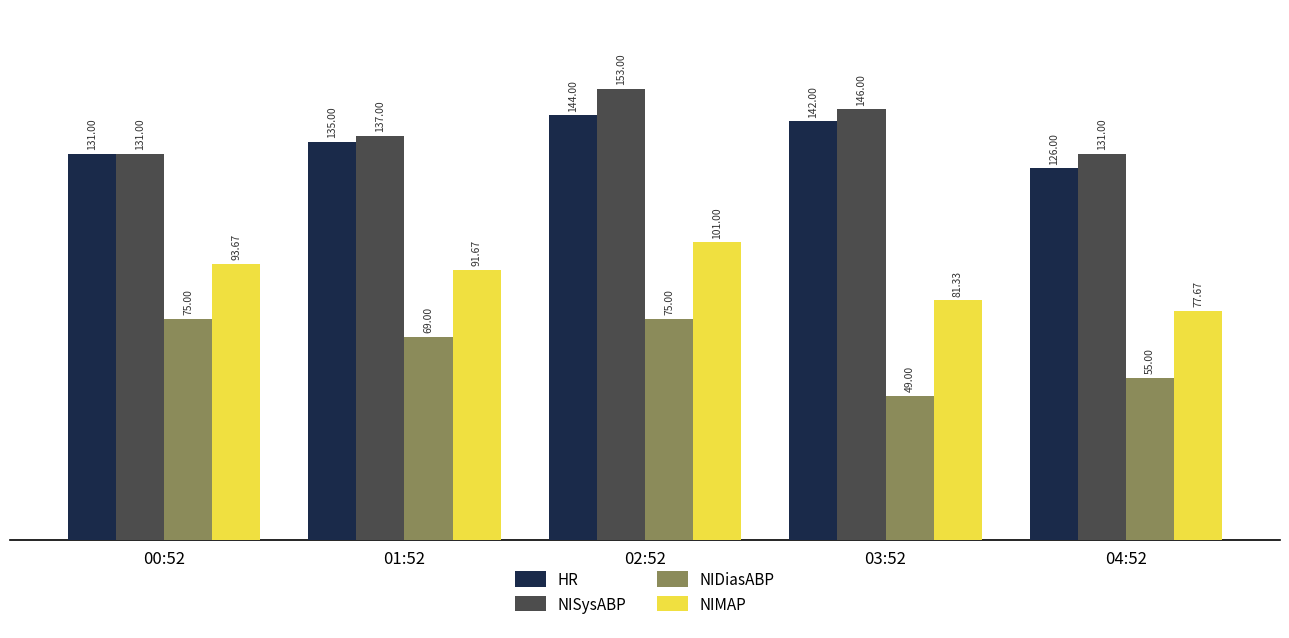

What is the label of the 4th bar from the left?

03:52